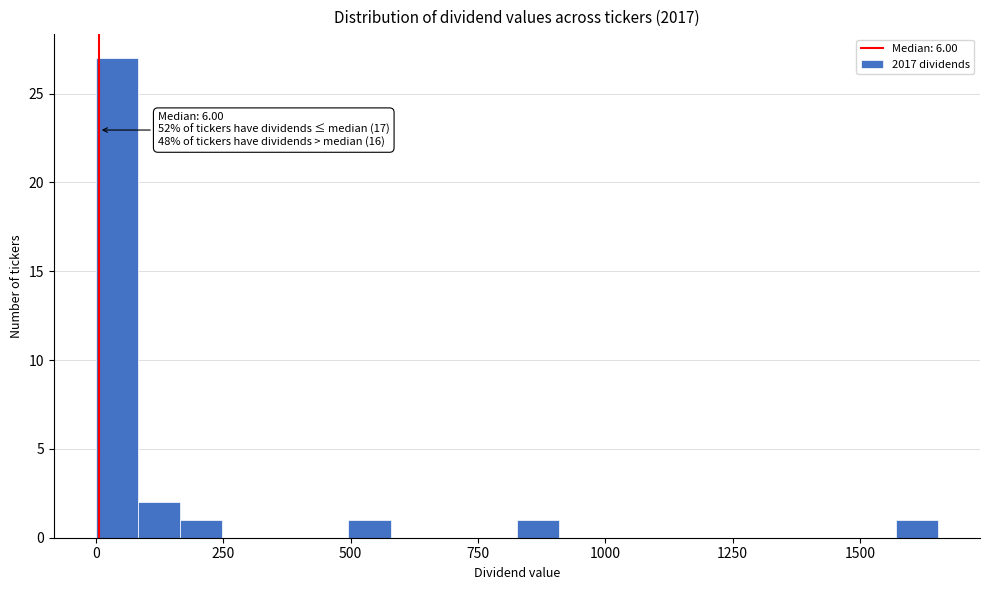

Read against the x-axis, roughly where is the centre of the tallest bar?

50